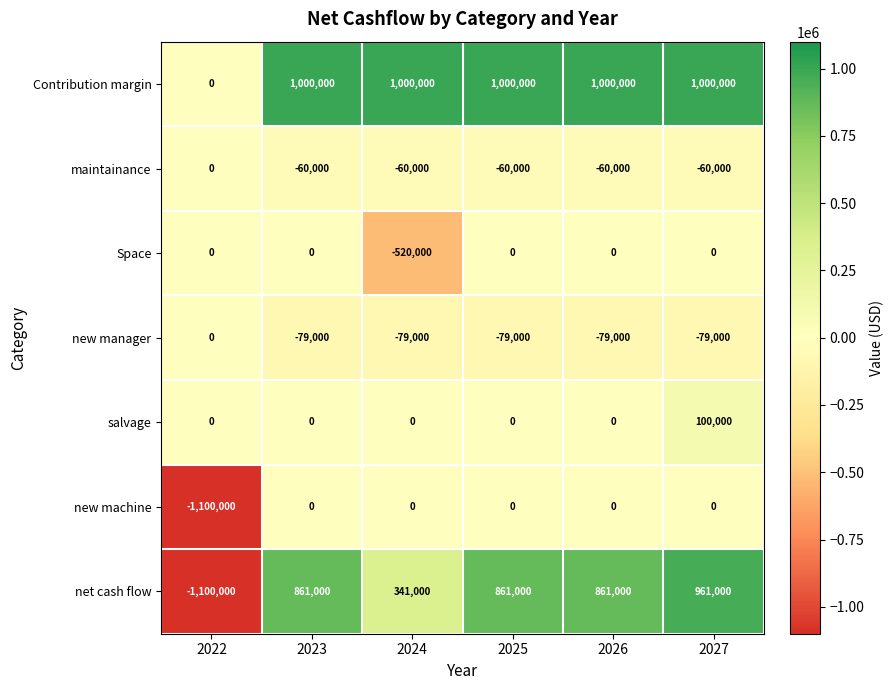

The value of Contribution margin at 2022 is 0. True or false?

True